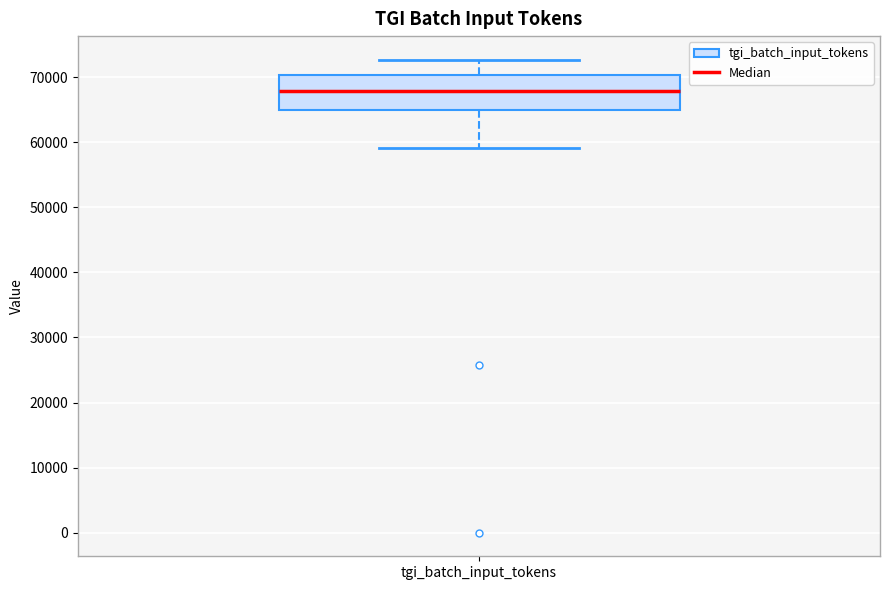

Where does the upper whisker of the box for tgi_batch_input_tokens end on the y-axis? The values are not printed on the chart, so give them approximately, as read against the axis.

73000